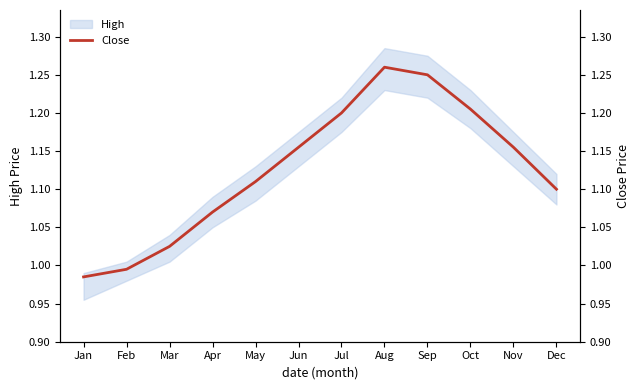

The value at Jan is 1.0. True or false?

True